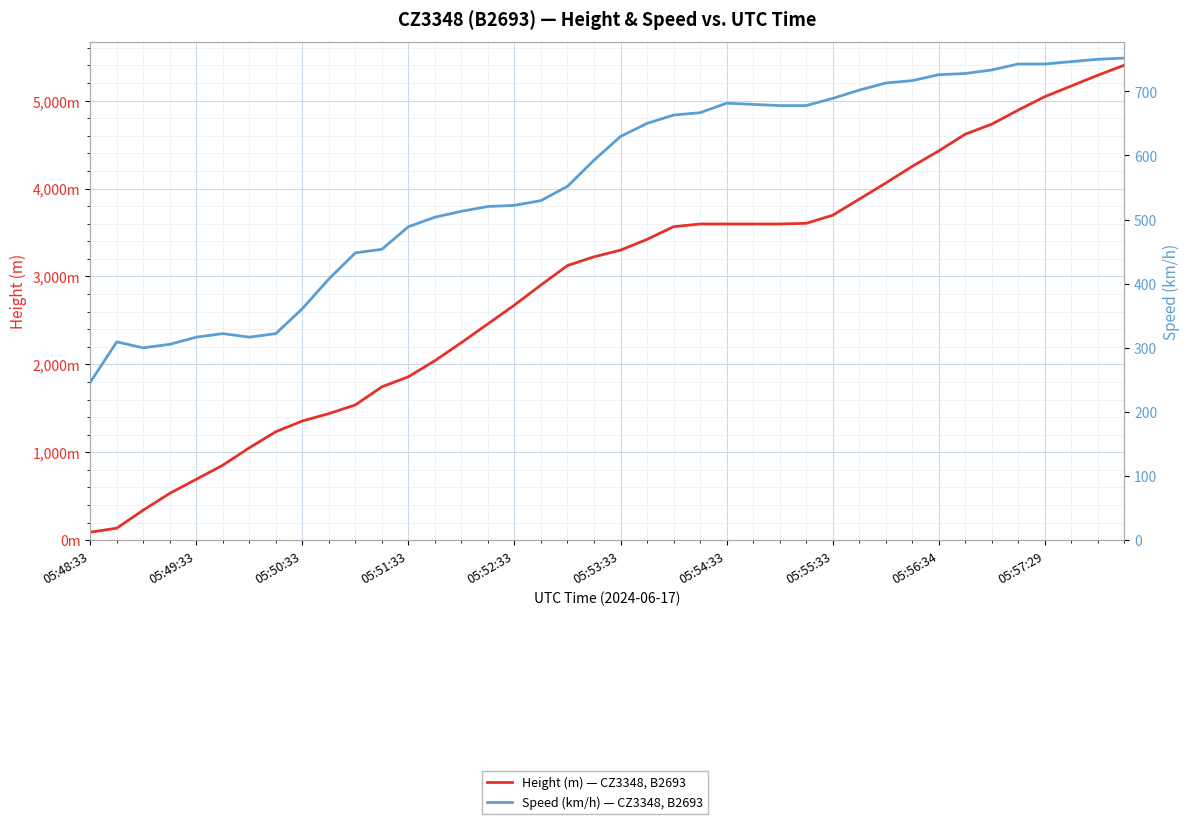

What are all the series names shown in the legend?

Height (m) — CZ3348, B2693, Speed (km/h) — CZ3348, B2693